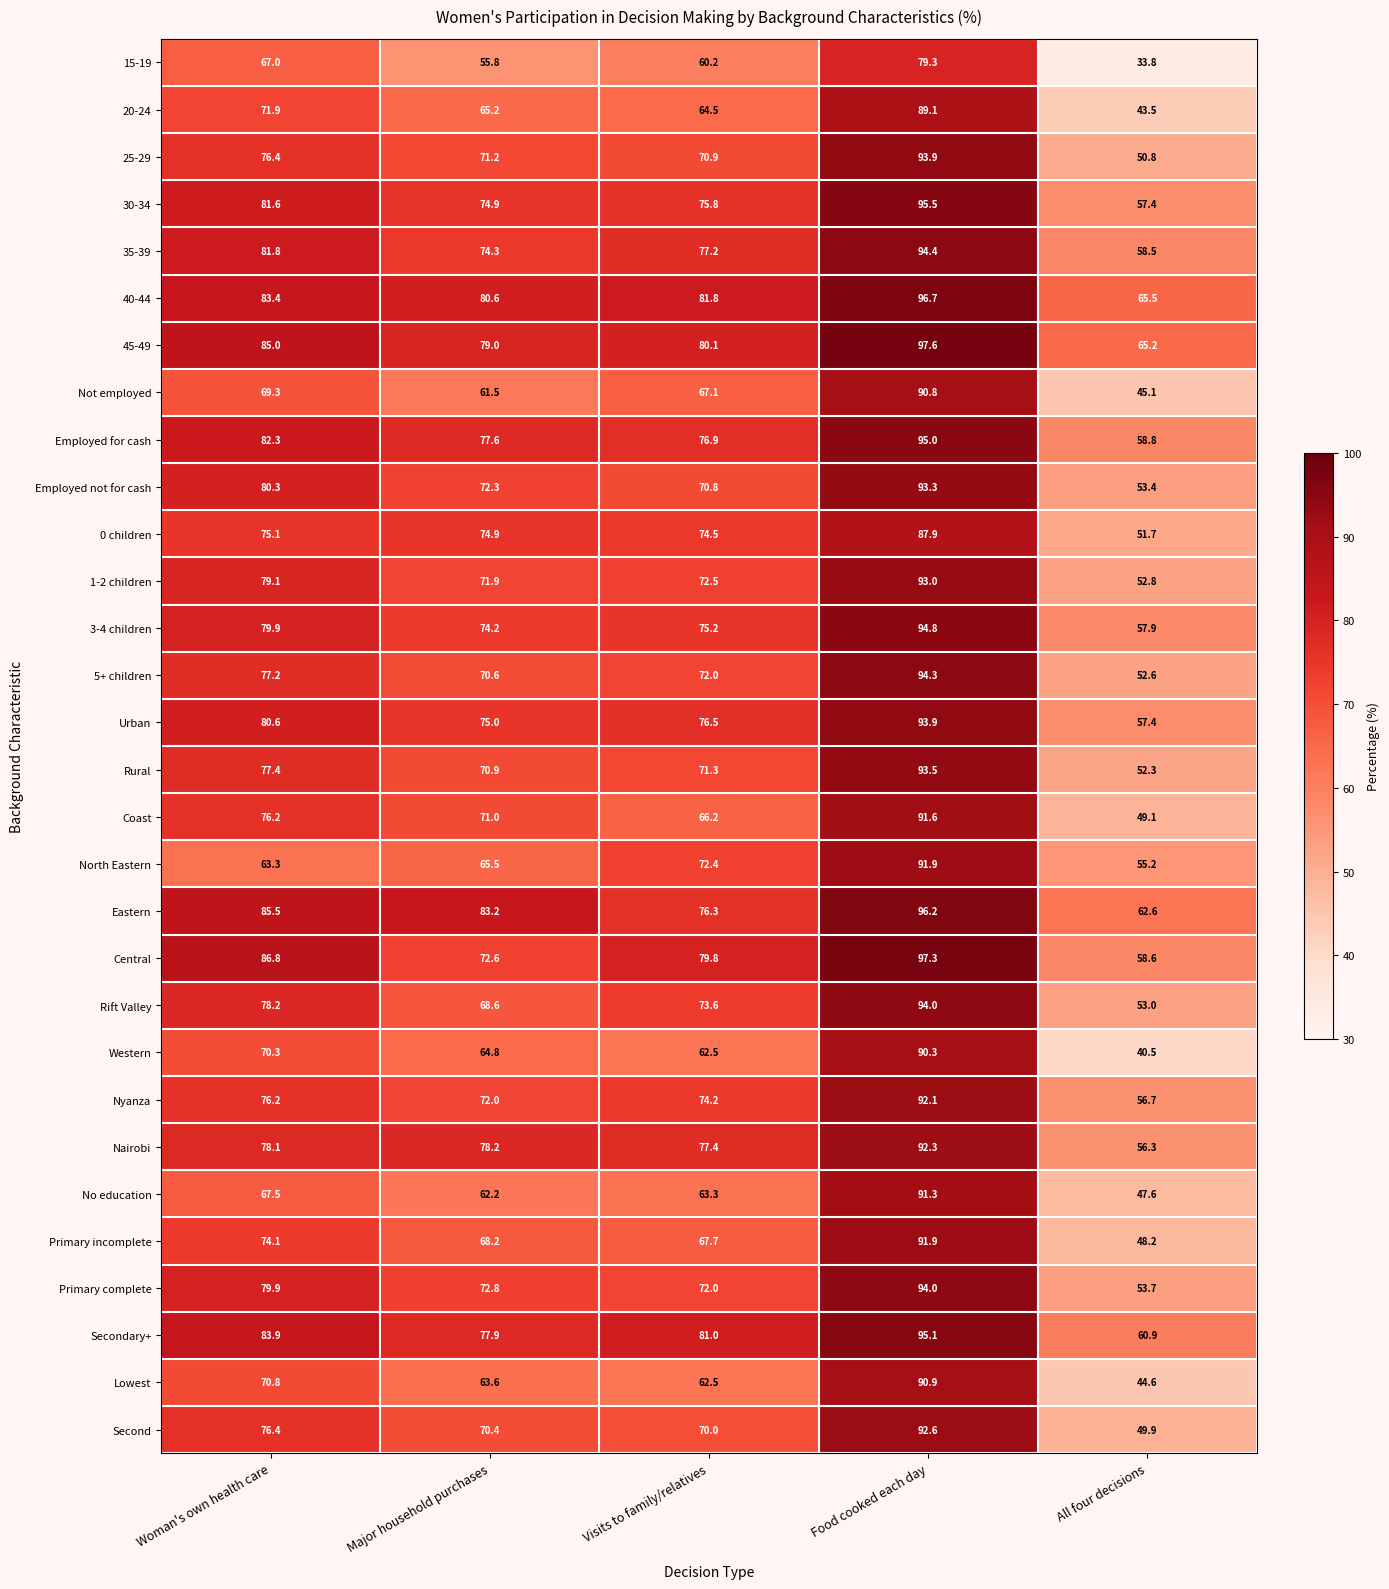

True or false: Coast has a value of 49.1 at All four decisions.

True